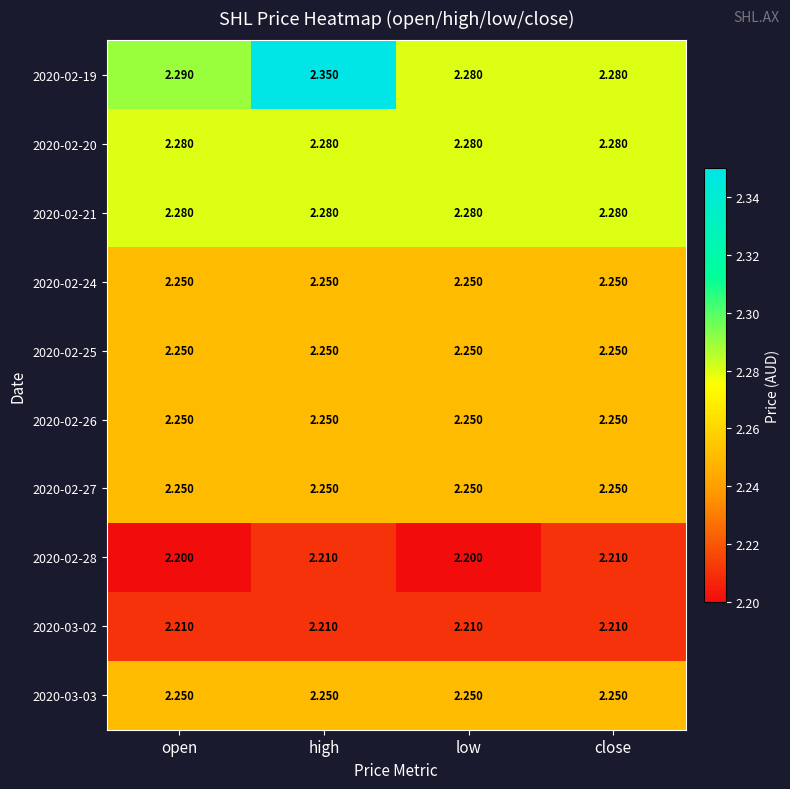

Is the value of 2020-02-27 at close greater than the value of 2020-02-21 at low?

No